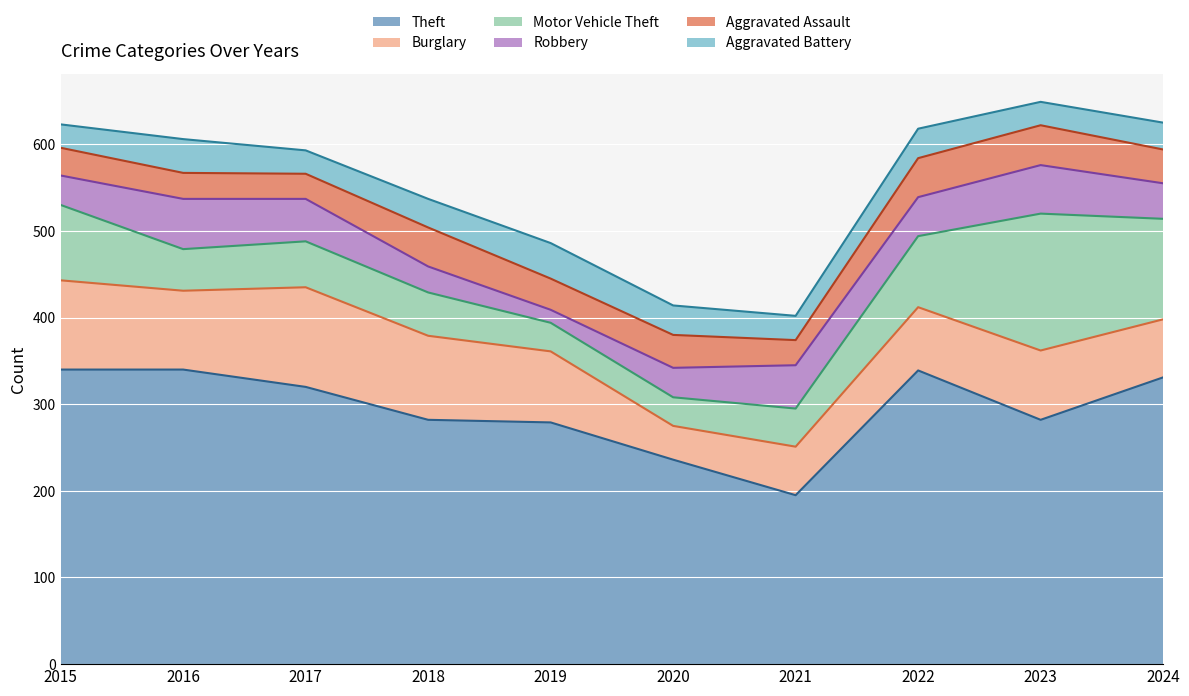

Does the chart display data point markers on the line(s)?

No